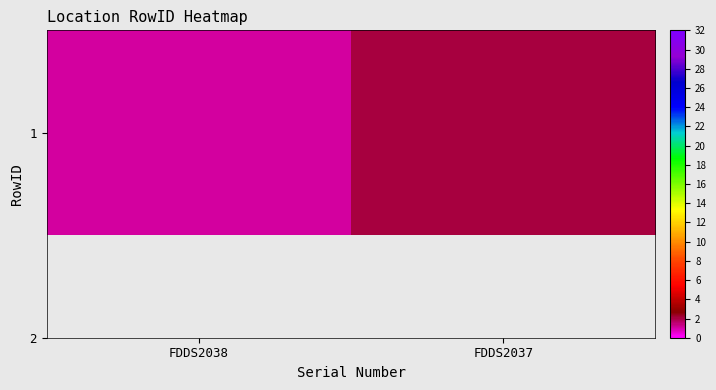

Reading left to right, extract all data points from this chart.

FDDS2038=1	FDDS2037=2